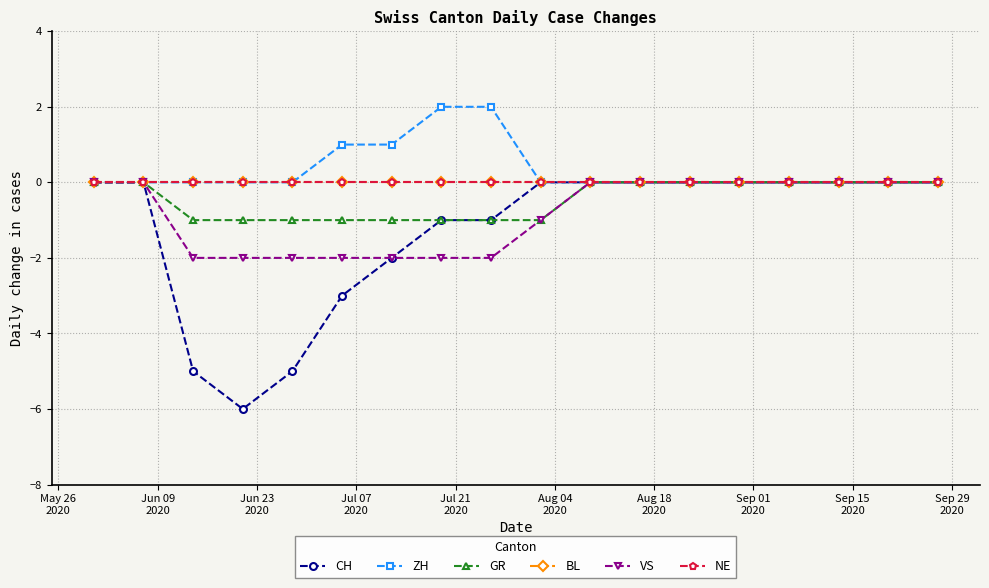

Is this an area chart (filled region under the line)?

No